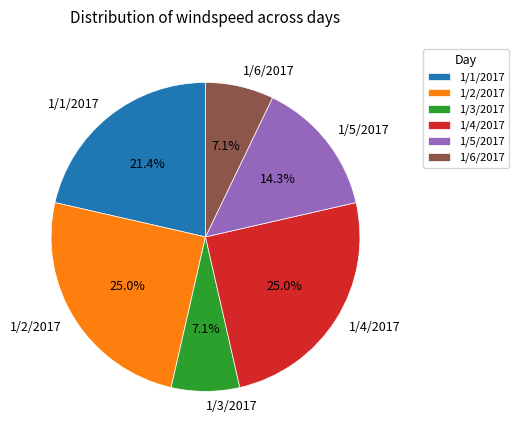

Approximately how many times larger is the value at 1/4/2017 compared to 1/6/2017?

3.5